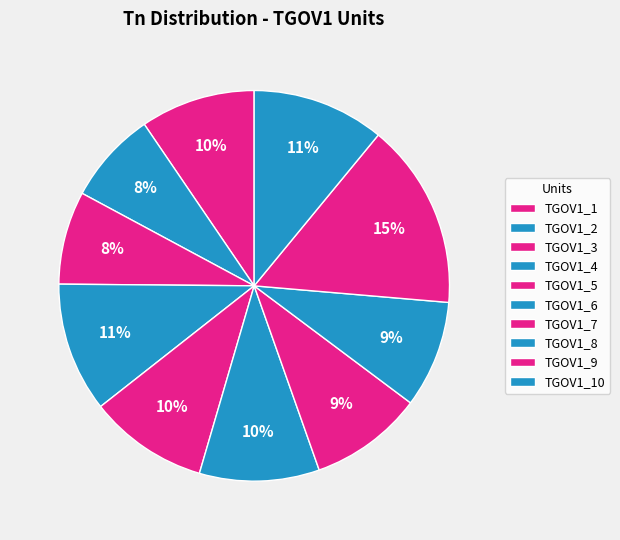

To the nearest percent, what is the average slice percentage?

10%